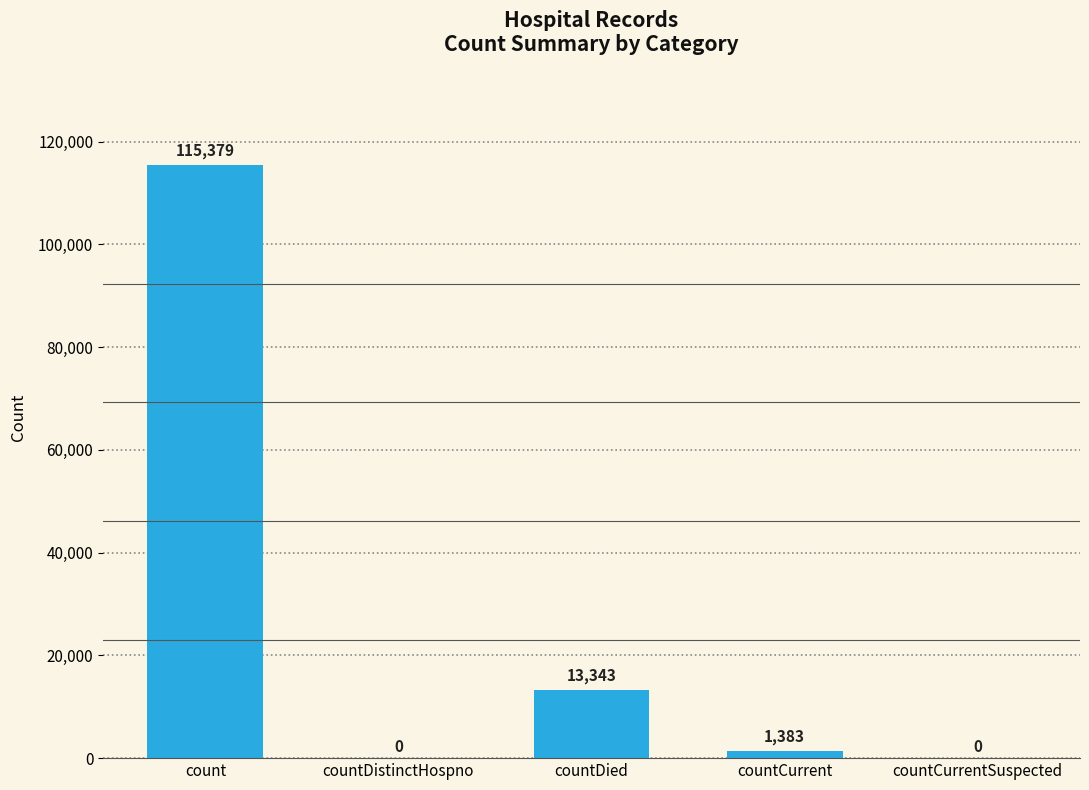

Is it true that the value at countDistinctHospno is 54934?

False